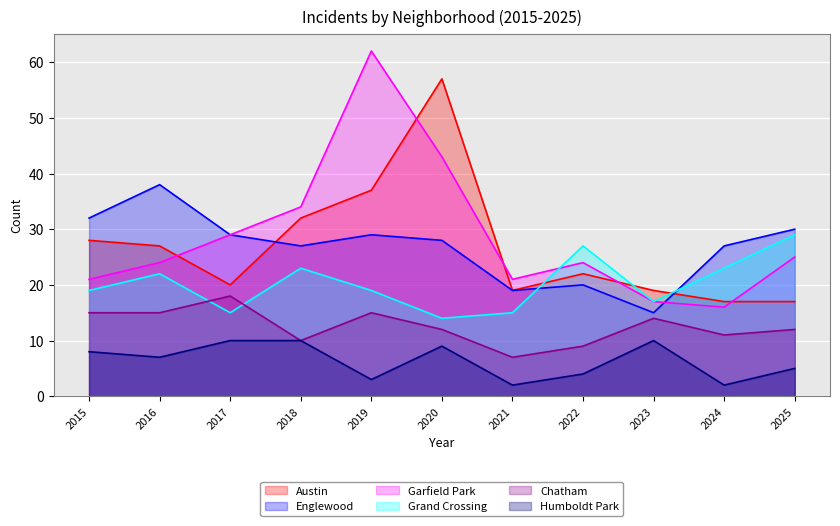

Where is Englewood nearest to the value 26?

2018